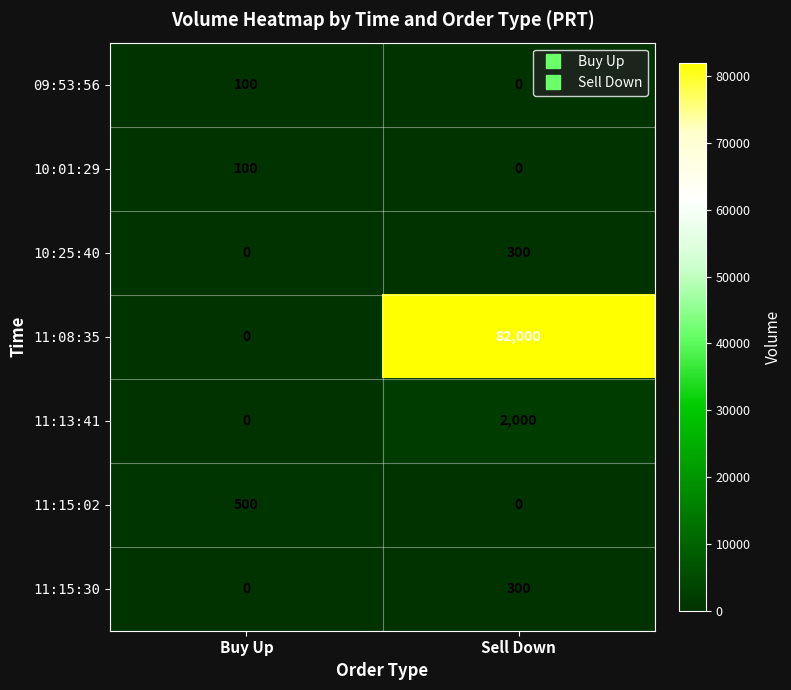

Reading right to left, transcribe all the data shown in this chart.

09:53:56: Sell Down=0	Buy Up=100
10:01:29: Sell Down=0	Buy Up=100
10:25:40: Sell Down=300	Buy Up=0
11:08:35: Sell Down=82000	Buy Up=0
11:13:41: Sell Down=2000	Buy Up=0
11:15:02: Sell Down=0	Buy Up=500
11:15:30: Sell Down=300	Buy Up=0